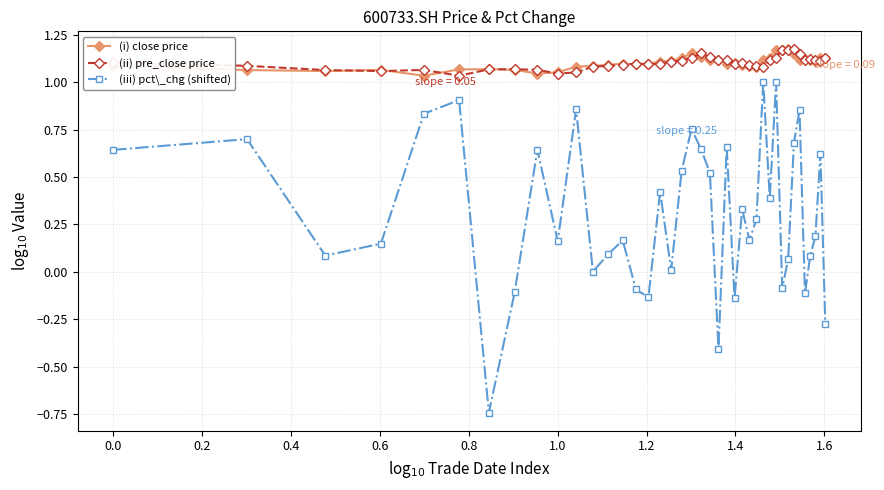

How many (ii) pre_close price values are between 1 and 2?

40